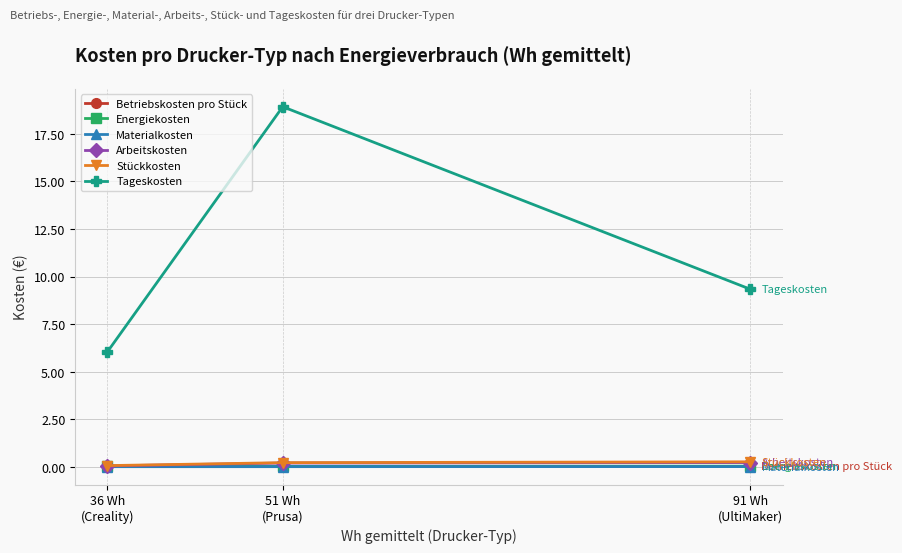

At how many categories does at least one series exceed 5?

3